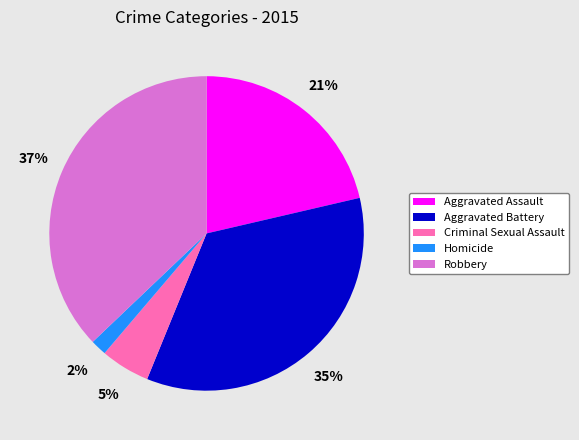

Combined, do Homicide and Aggravated Assault account for over 50%?

No